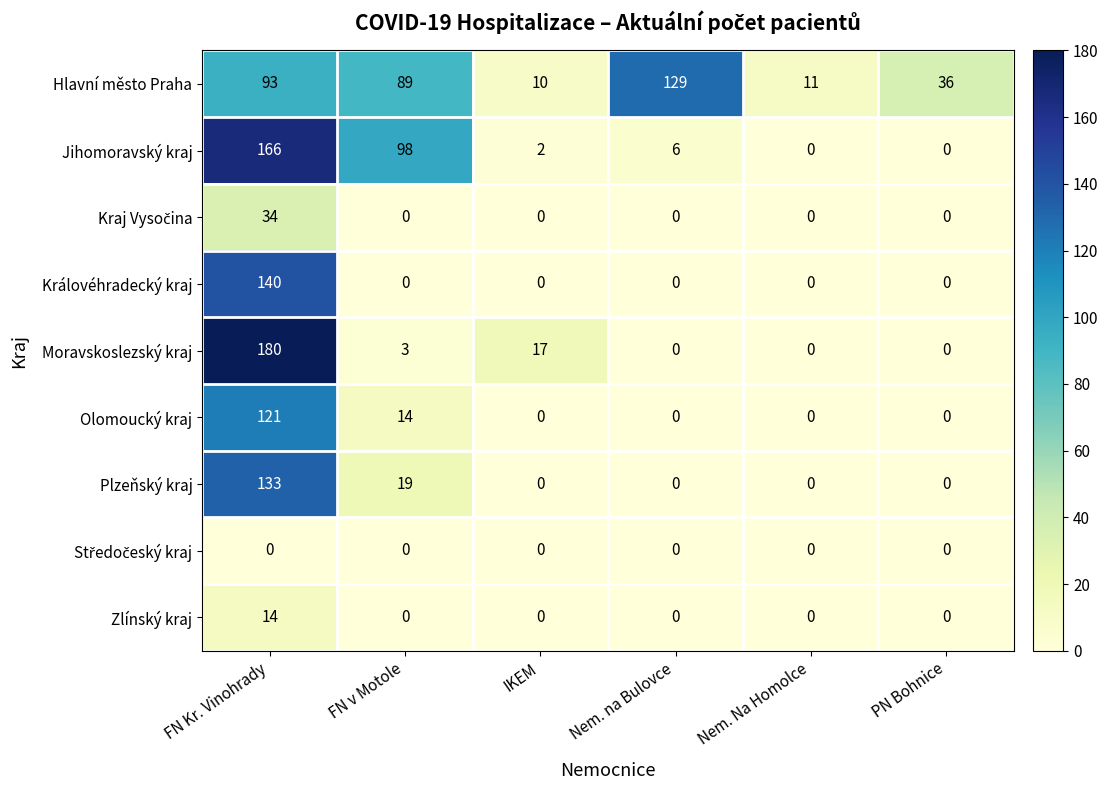

What is the difference between the Hlavní město Praha values at Nem. na Bulovce and FN v Motole?

40